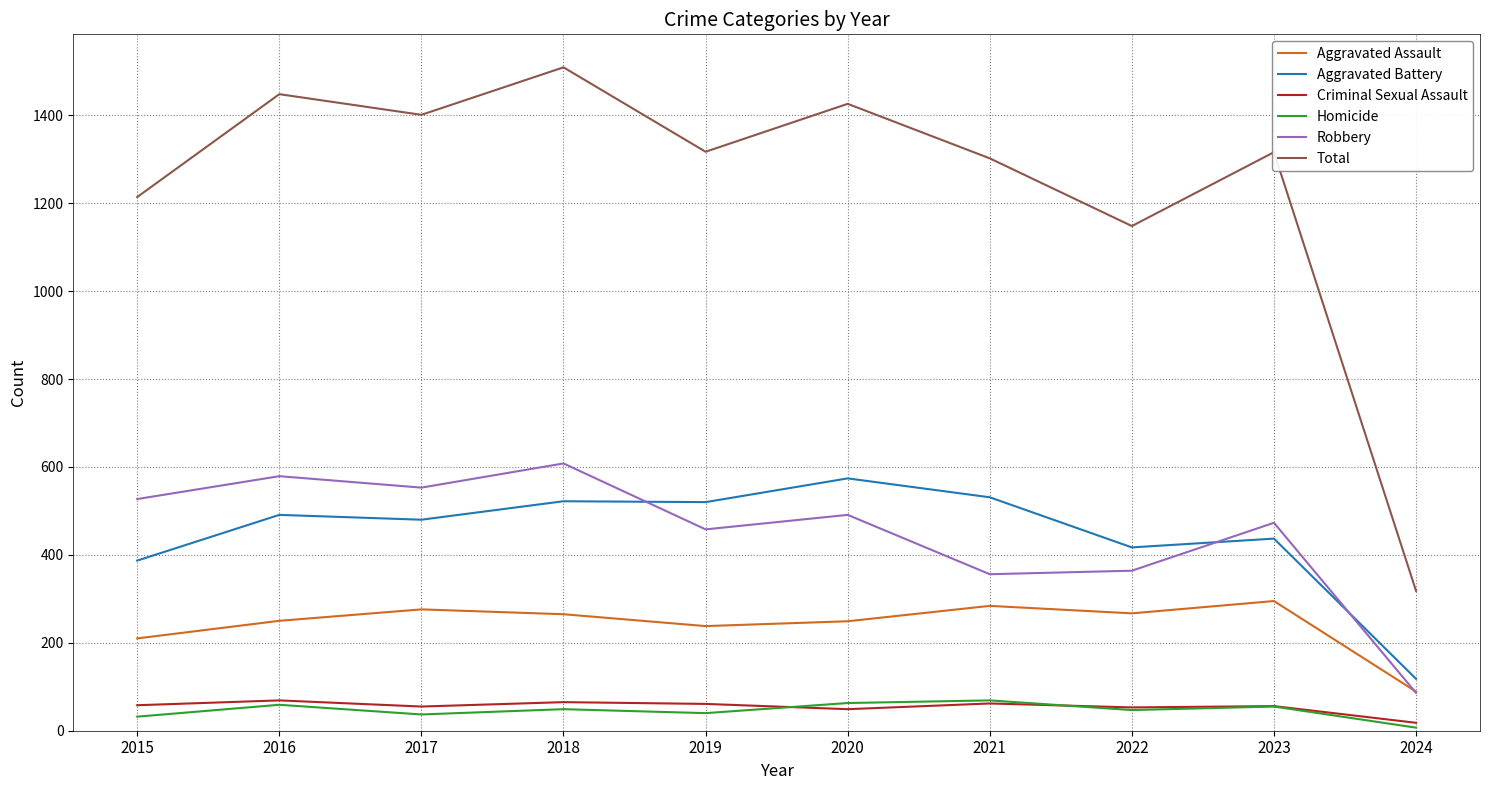

Where is the first local maximum for Robbery?

2016